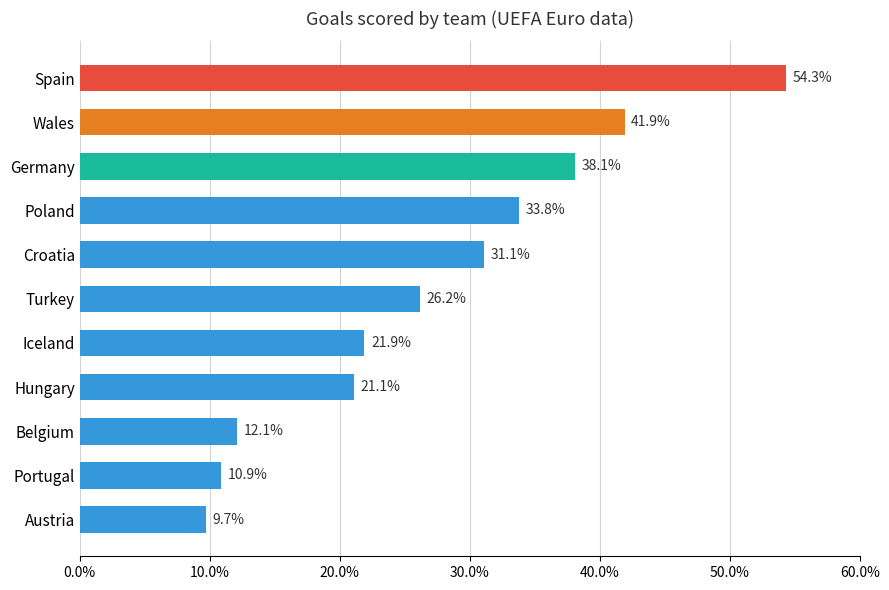

List the labels in order of value, smallest first.

Austria, Portugal, Belgium, Hungary, Iceland, Turkey, Croatia, Poland, Germany, Wales, Spain